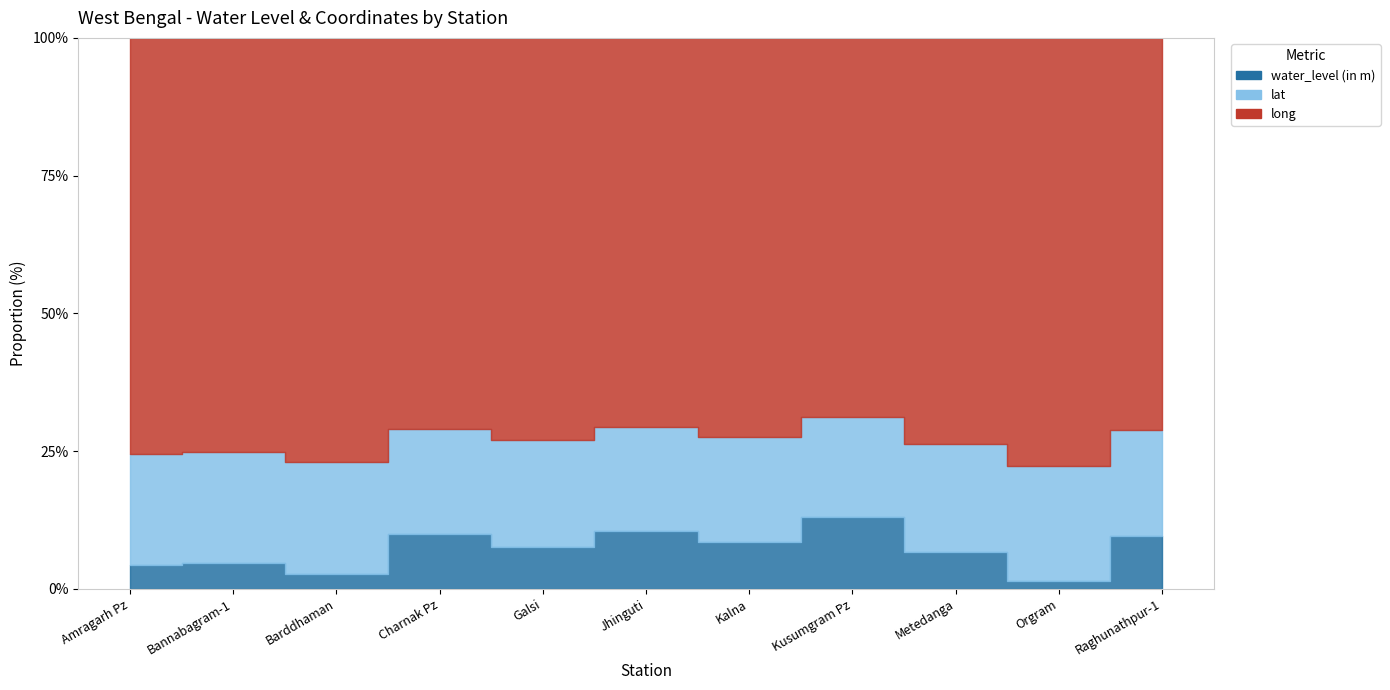

At which label is water_level (in m) closest to 9?

Galsi